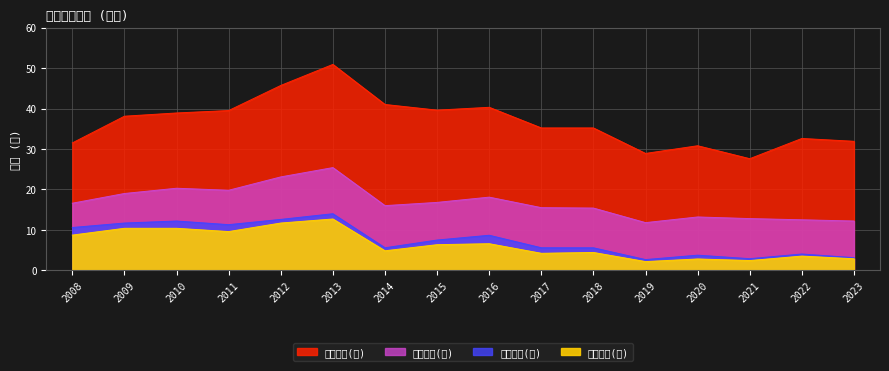

Is it true that 税后净利(亿) equals 10.4 at 2009?

True